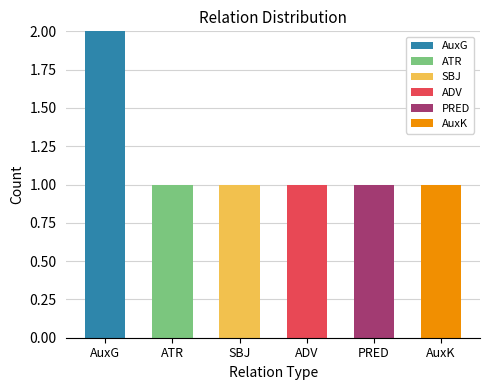

At which category is the sum across all series the highest?

AuxG